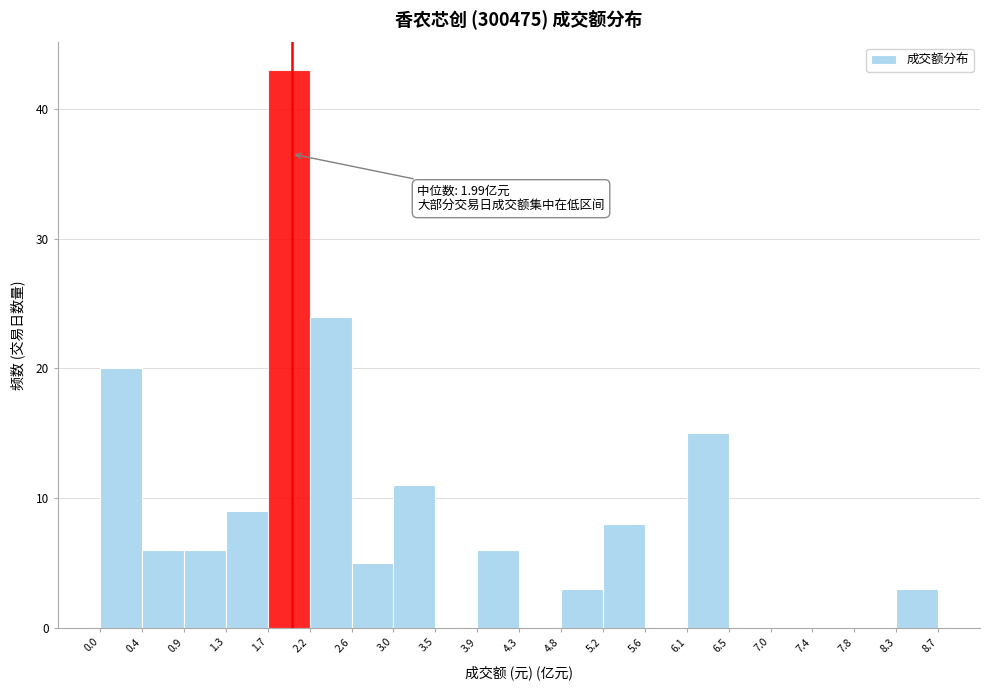

Over which range of the x-axis is the bar tallest?

1.7 to 2.2